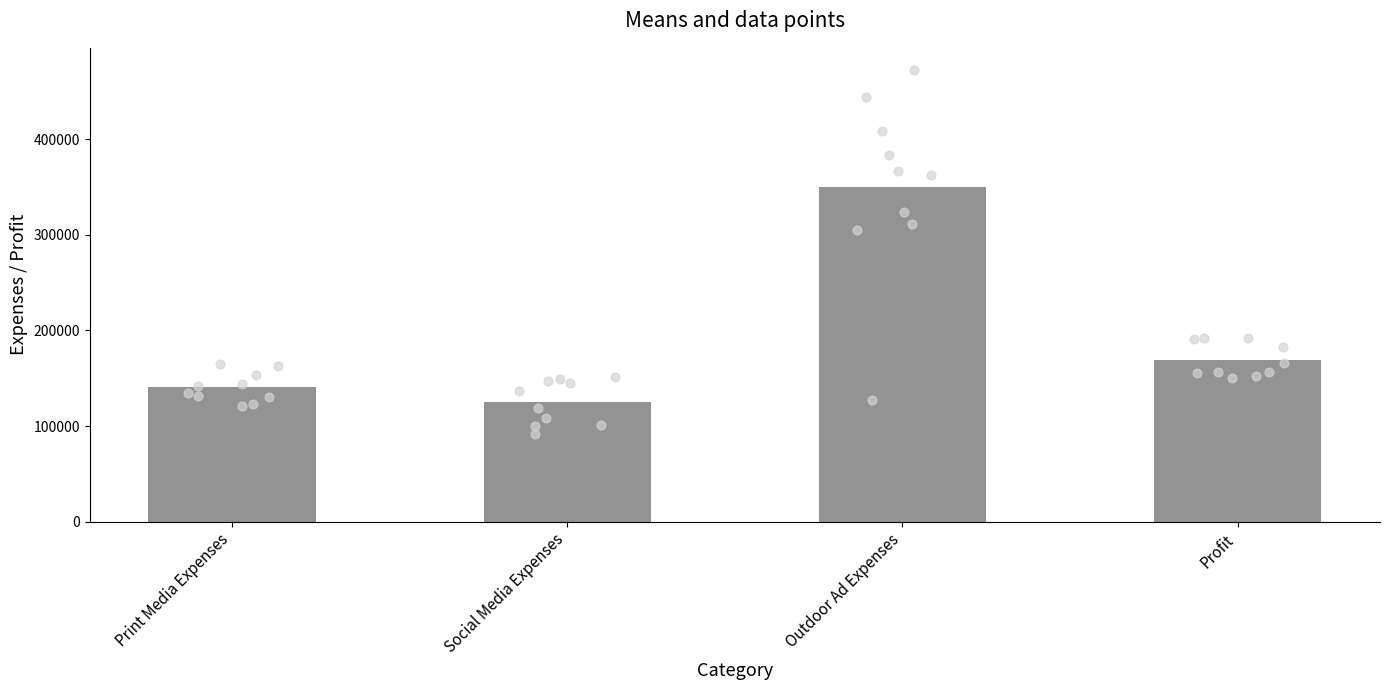

Which series has the largest total across all categories?

Outdoor Ad Expenses